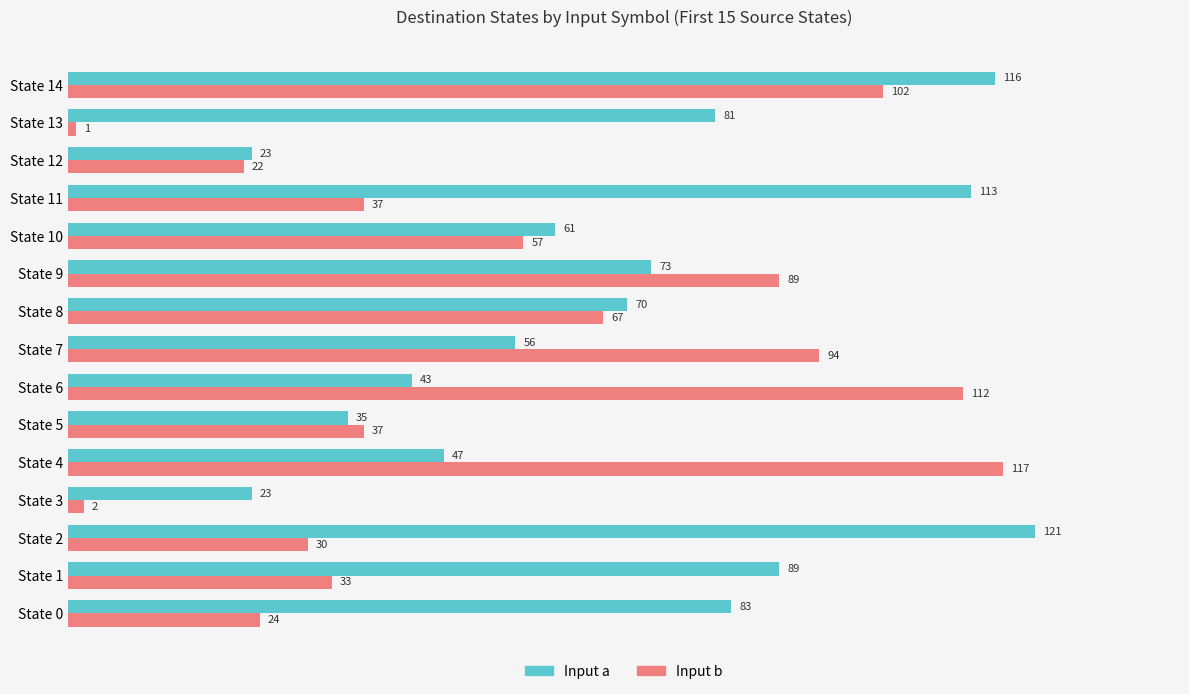

List the series in order of their peak value, lowest first.

Input b, Input a